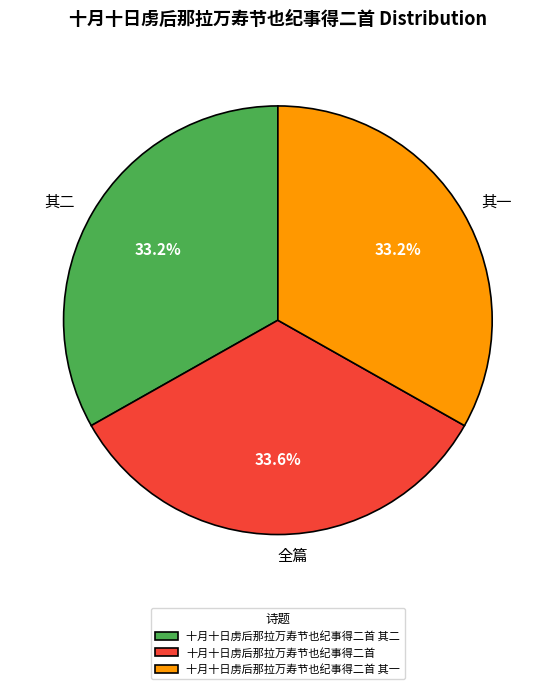

Is 十月十日虏后那拉万寿节也纪事得二首 其一 the majority of the pie?

No